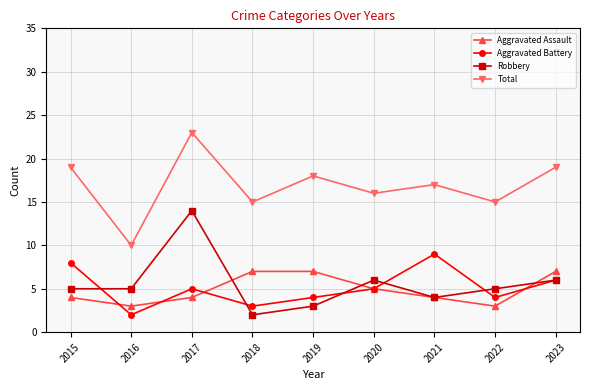

What are all the series names shown in the legend?

Aggravated Assault, Aggravated Battery, Robbery, Total